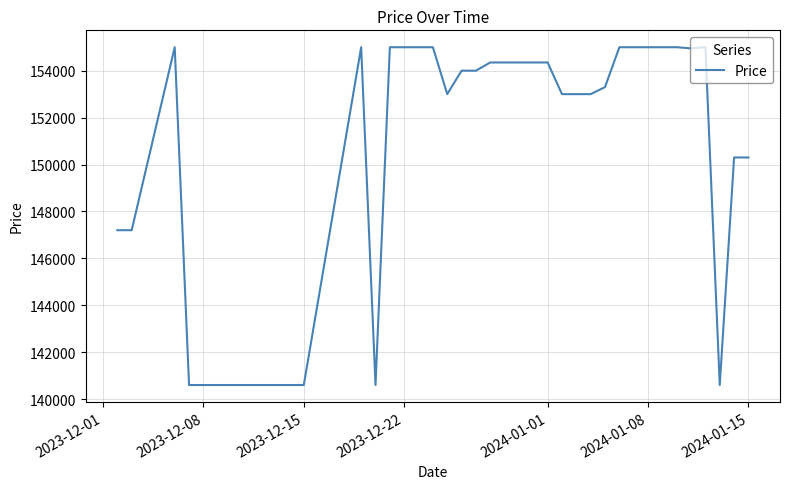

What is the smallest value displayed?

140600